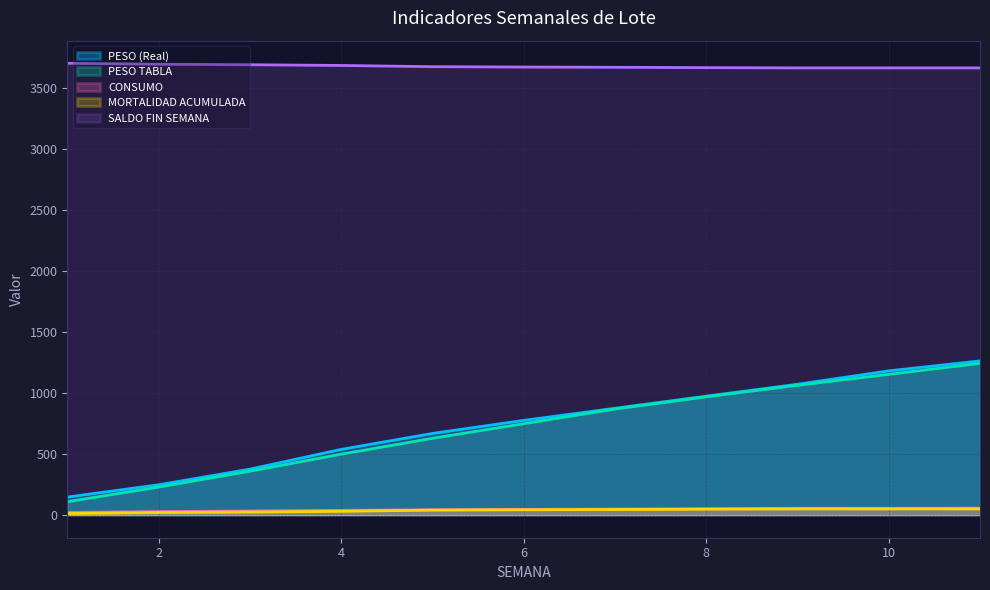

At 9, list the series in order from smallest to largest.

MORTALIDAD ACUMULADA, CONSUMO, PESO TABLA, PESO (Real), SALDO FIN SEMANA